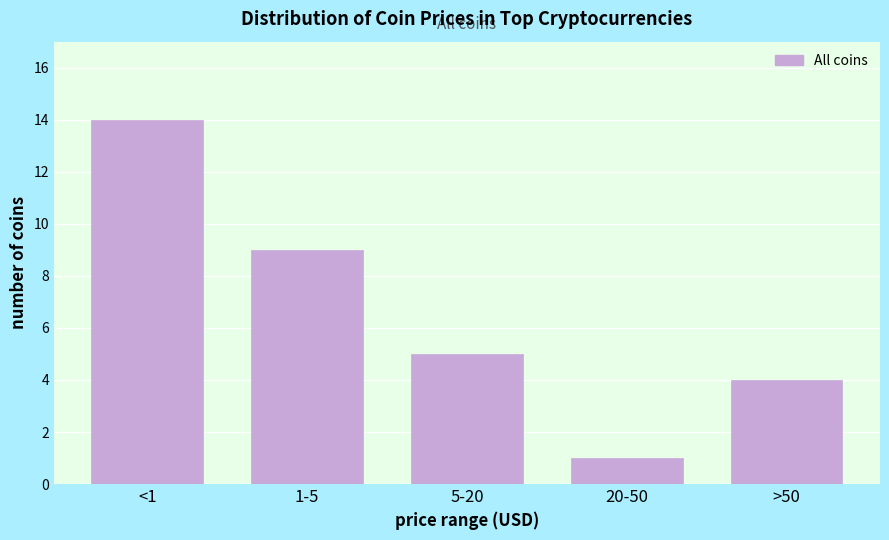

Reading left to right, extract all data points from this chart.

14	9	5	1	4